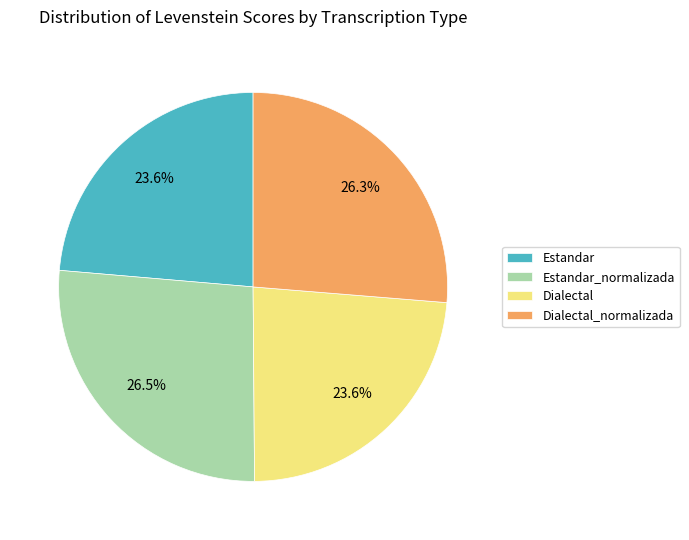

What is the total percentage of Estandar and Estandar_normalizada?

50.1%